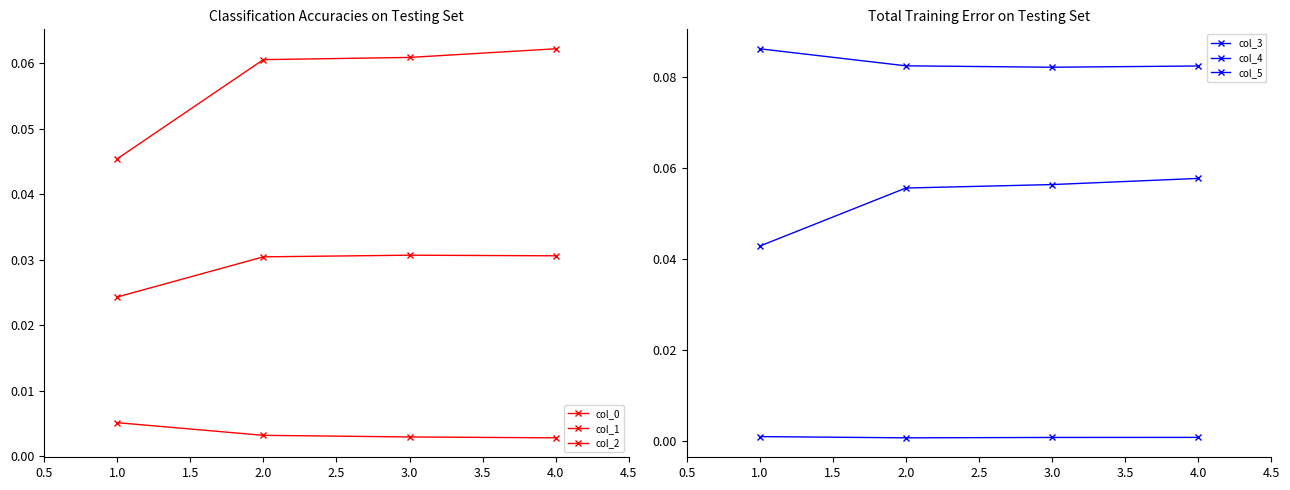

True or false: col_5 has more than 0 interior local peaks.

False